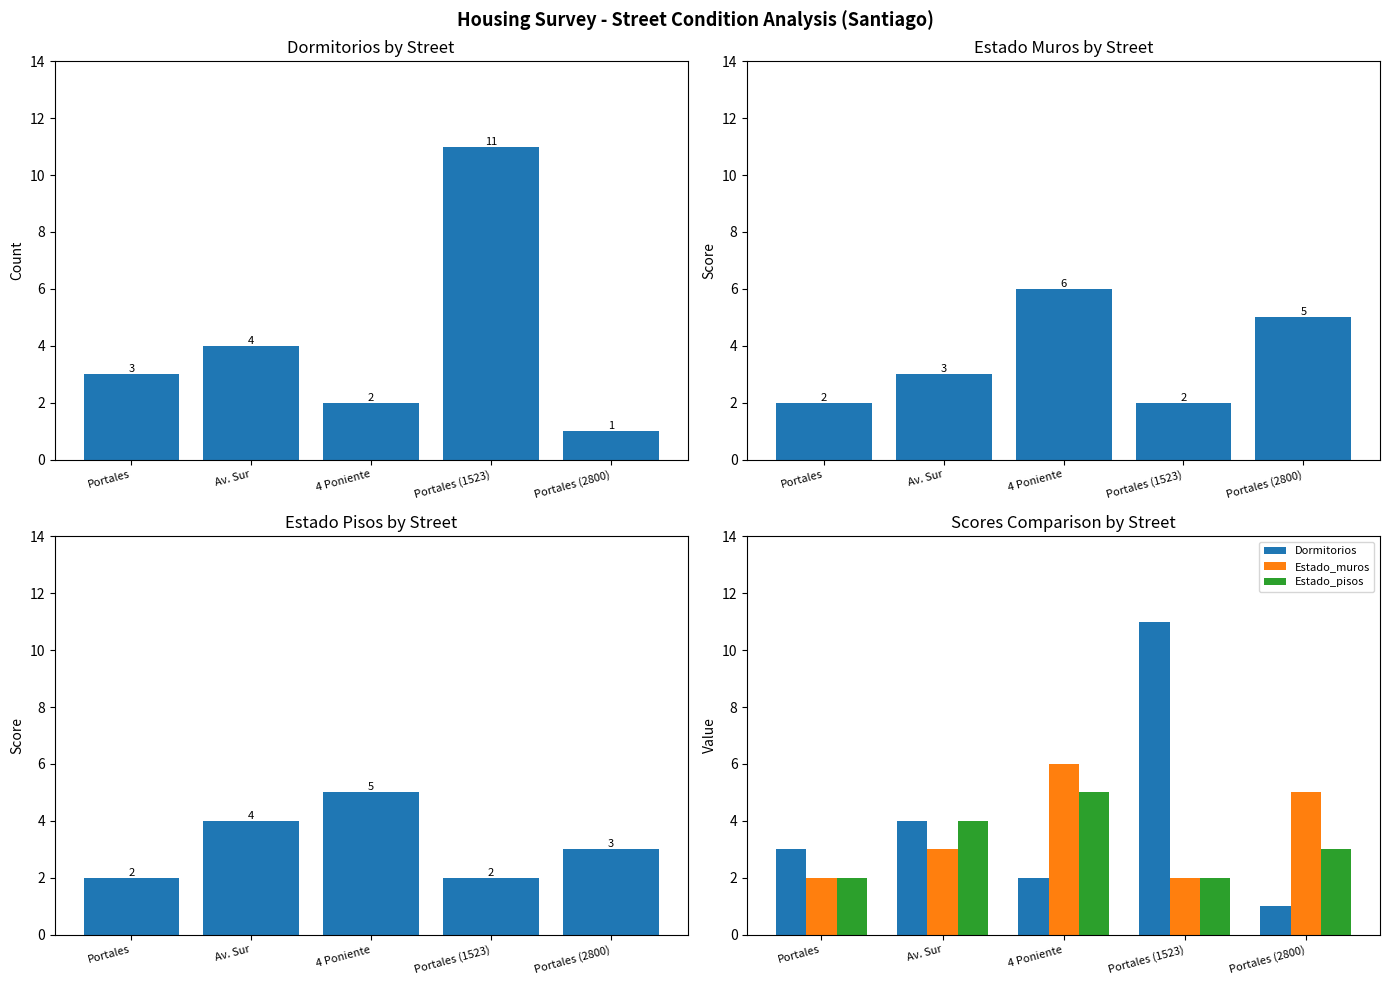

Is the value of Estado_pisos at Av. Sur greater than the value of Estado_muros at Portales (2800)?

No